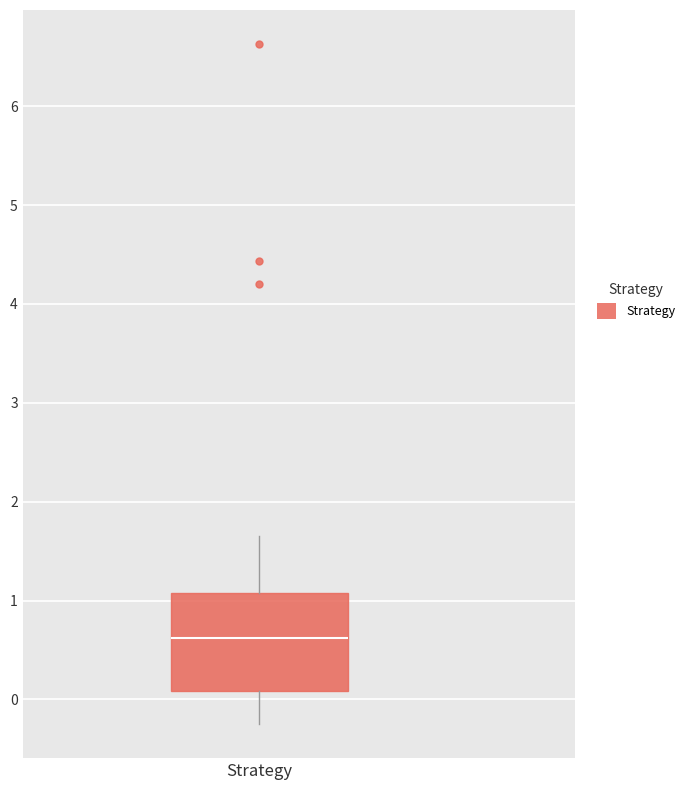

Where does the upper whisker of the box for Strategy end on the y-axis? The values are not printed on the chart, so give them approximately, as read against the axis.

1.7